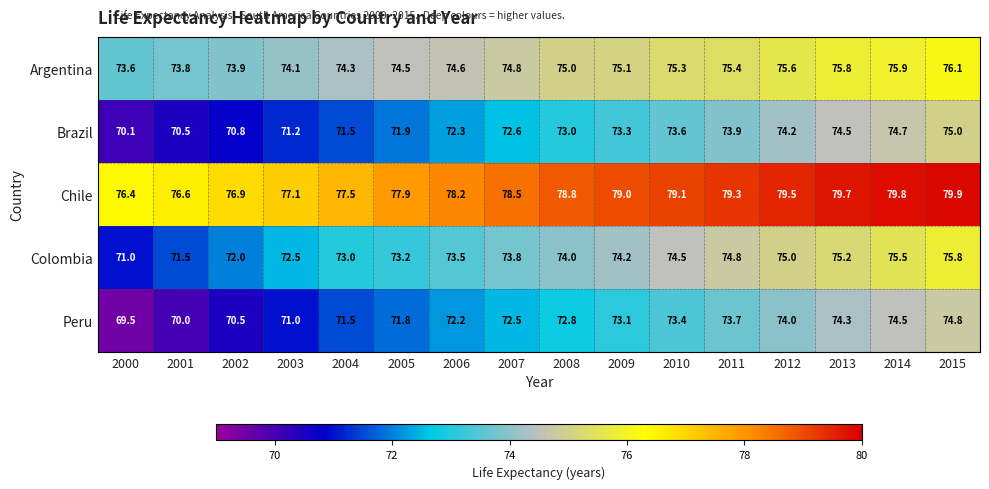

What is the difference between the maximum and minimum values in the Chile series?

3.5